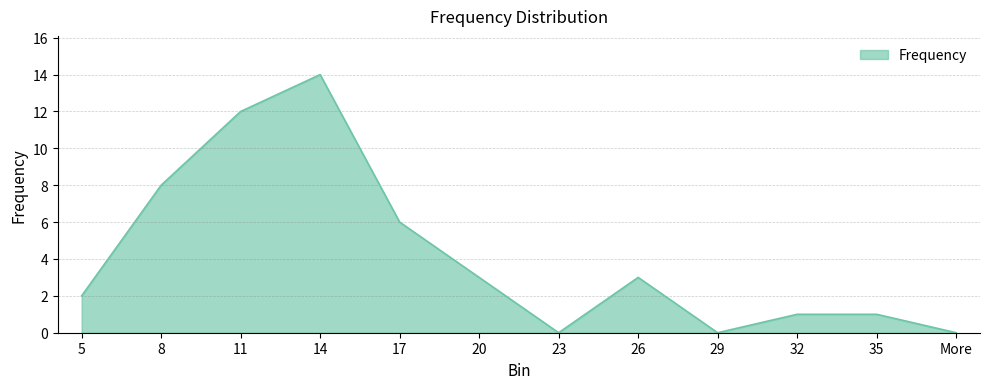

How many lines are shown in the chart?

1